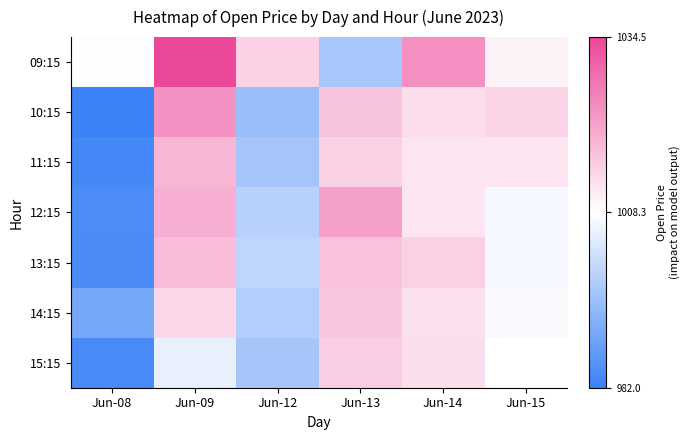

List the series in order of their peak value, lowest first.

15:15, 14:15, 13:15, 11:15, 12:15, 10:15, 09:15